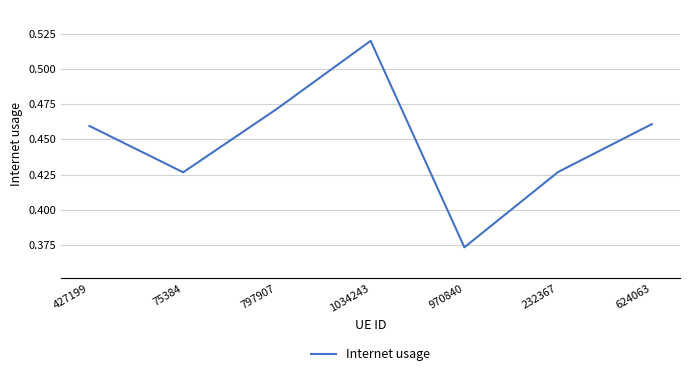

What position from the left is 75384?

2